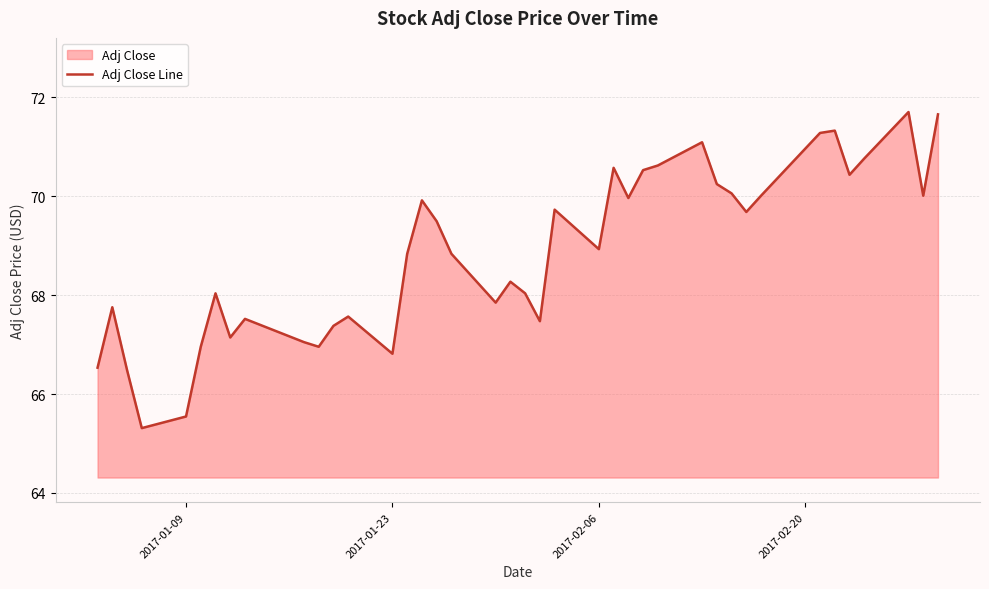

What is the difference between the maximum and minimum values?

6.4